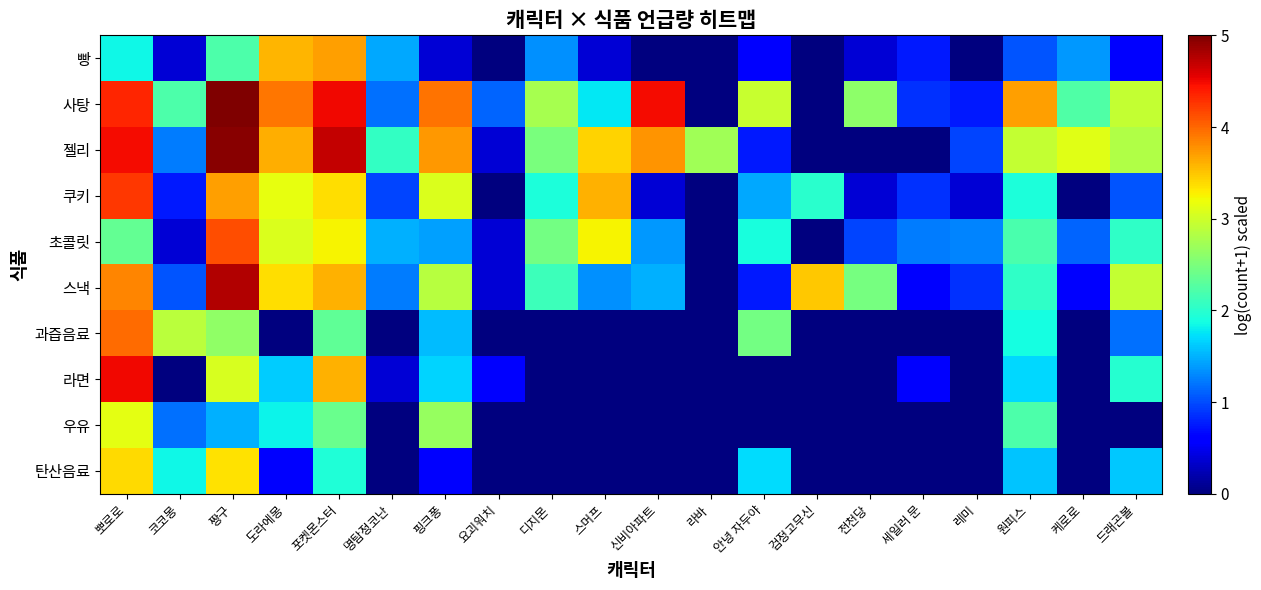

Between 코코몽 and 포켓몬스터, which series saw the biggest shift?

라면